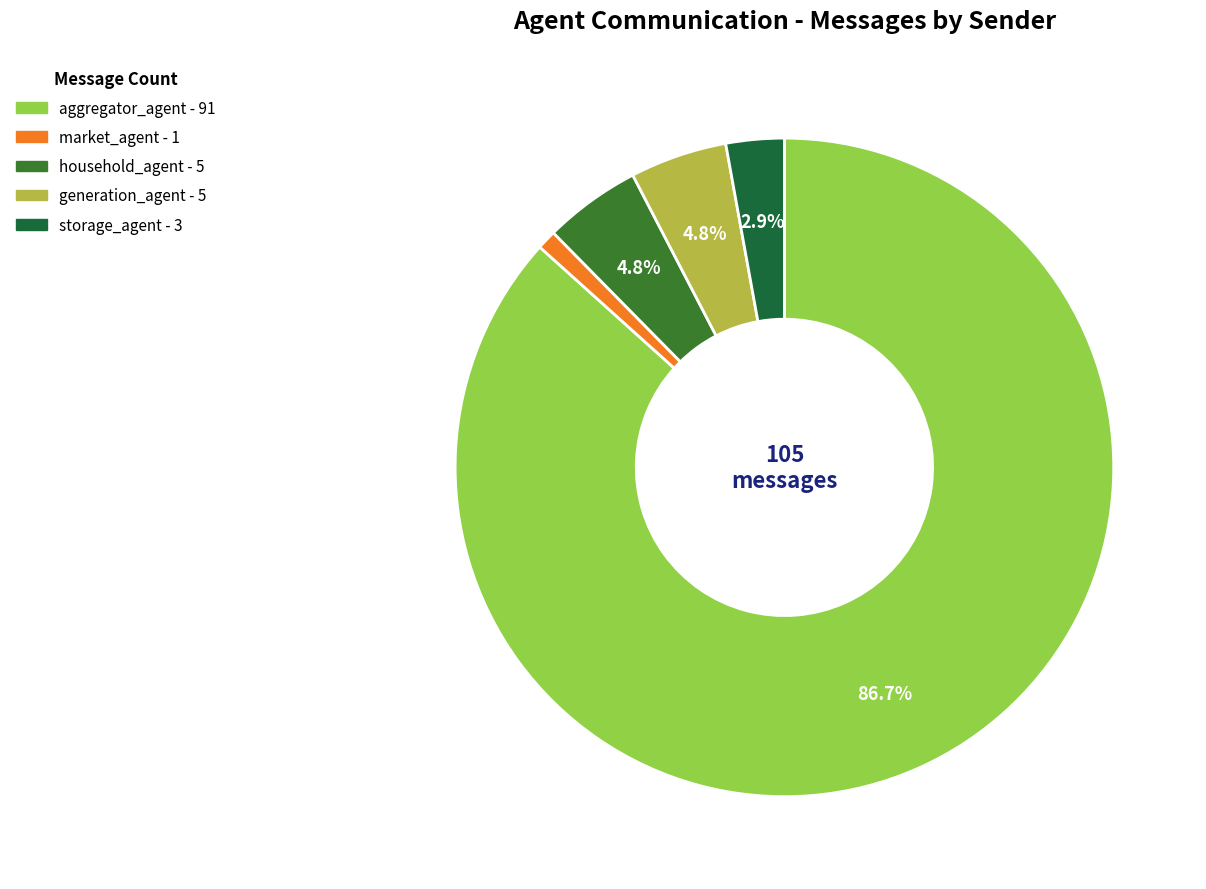

Does market_agent account for over 50% of the chart?

No